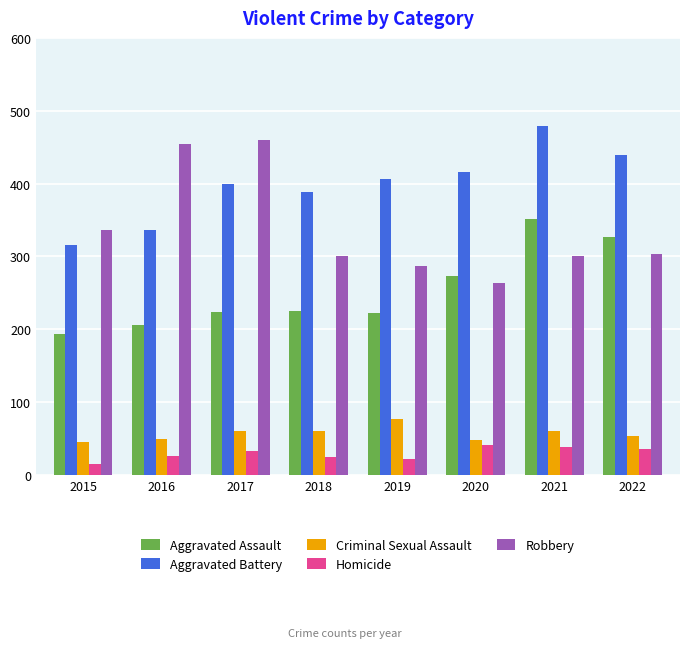

How many categories are shown in the chart?

8